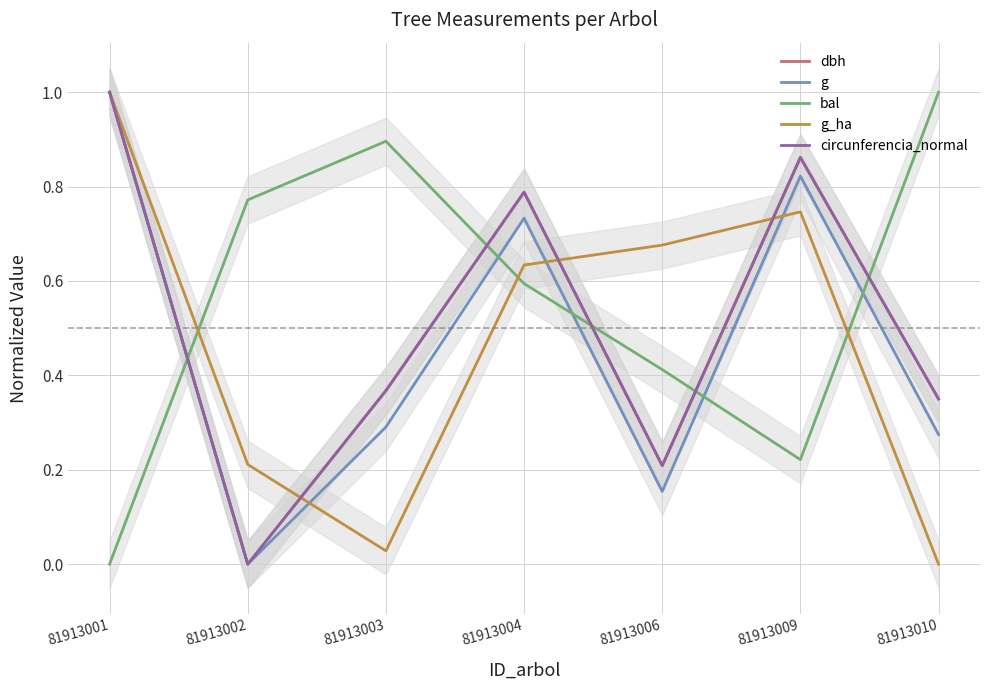

How many times do bal and dbh cross each other?

5